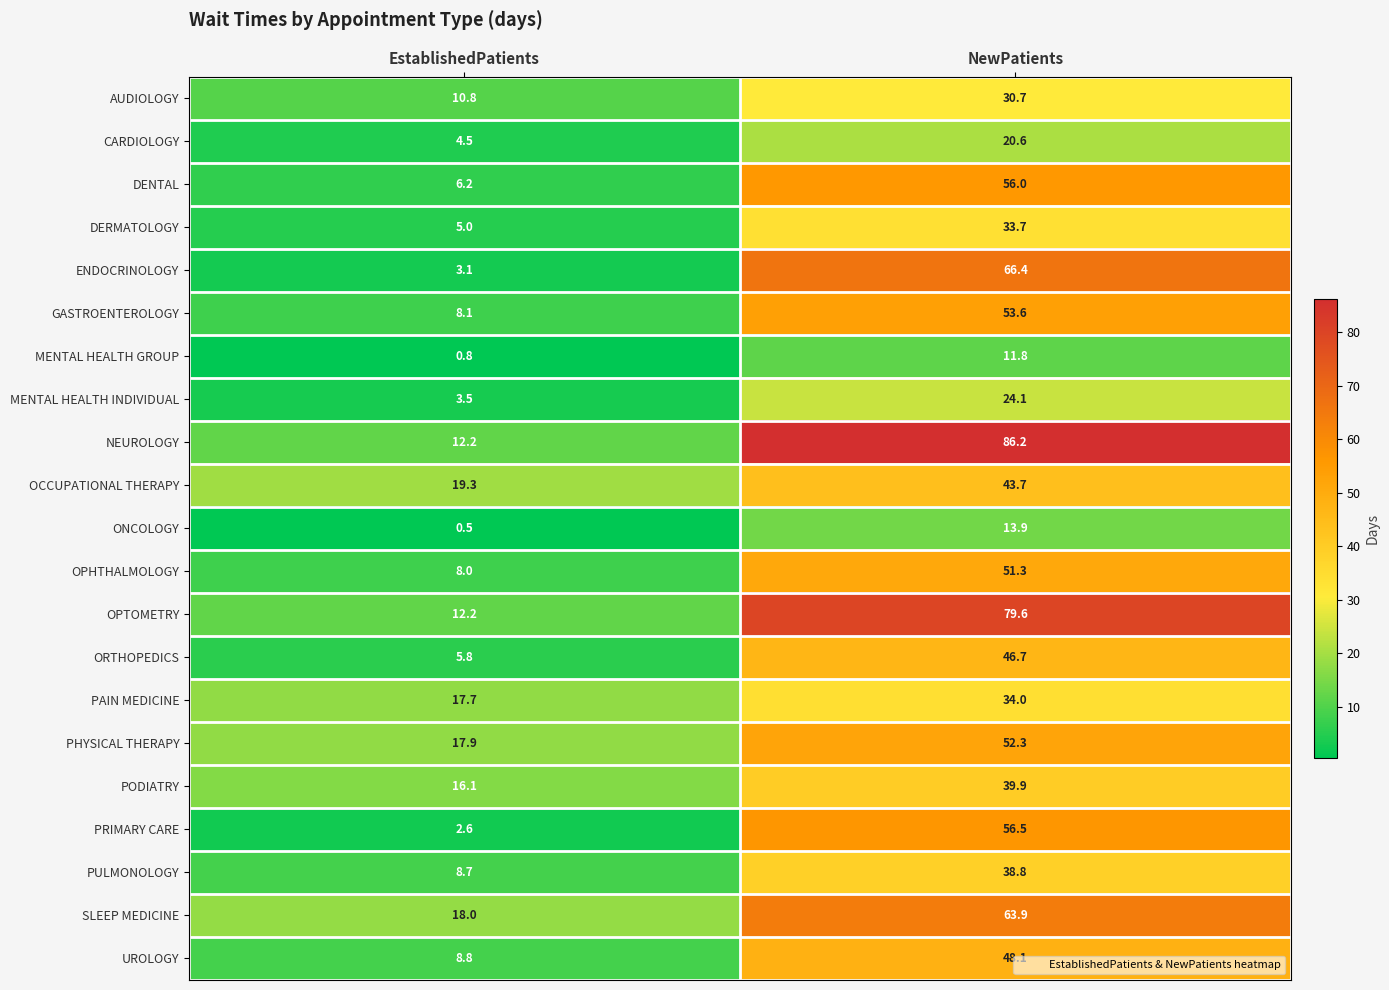

How many values in the NEUROLOGY series exceed 86?

1